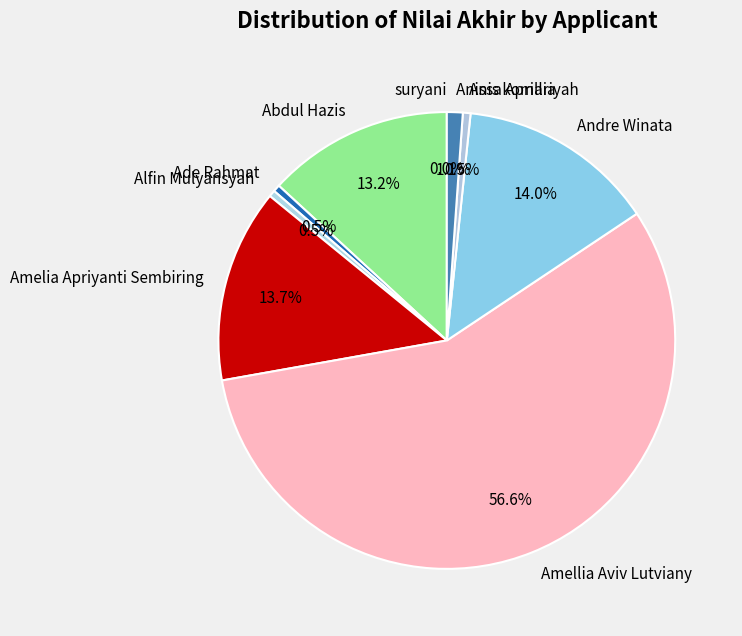

Is it true that Amelia Apriyanti Sembiring is 7% of the pie?

False